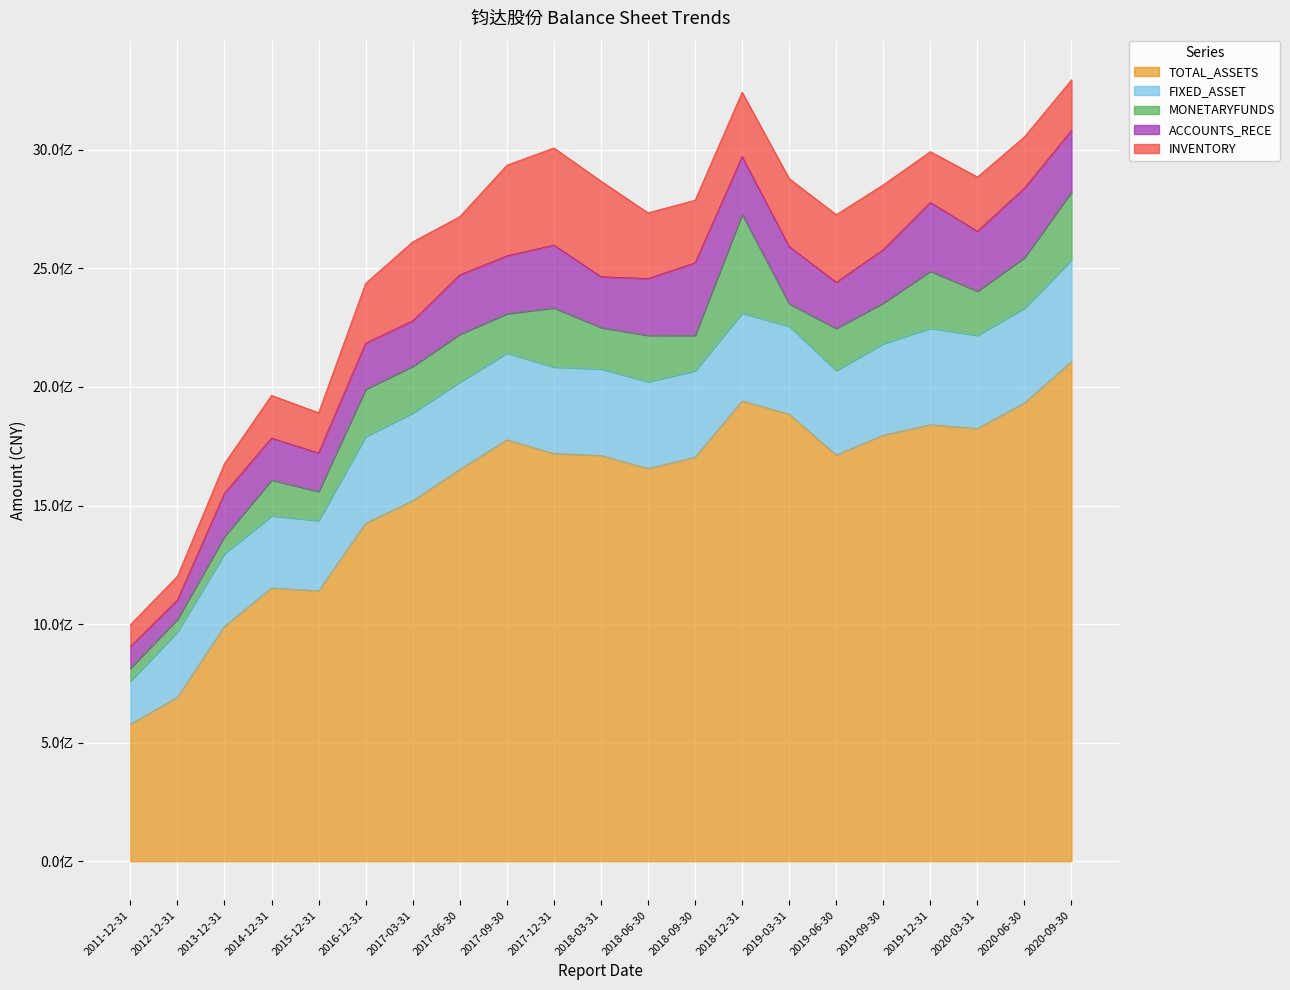

How many times do MONETARYFUNDS and INVENTORY cross each other?

5